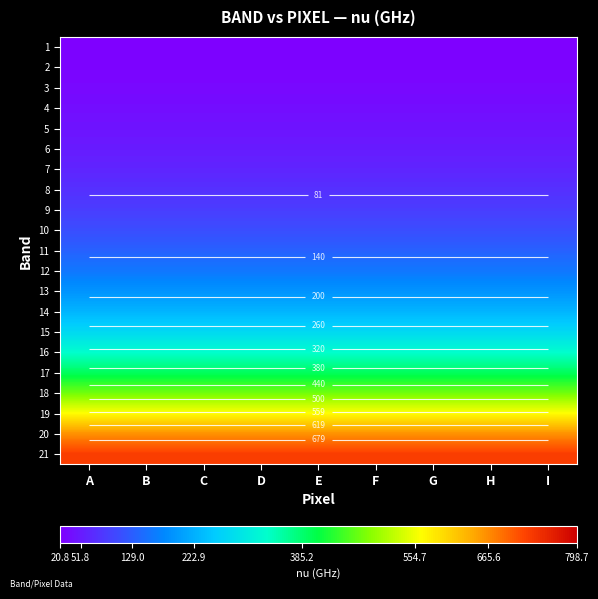

What is the highest value of the 12 series?

158.6